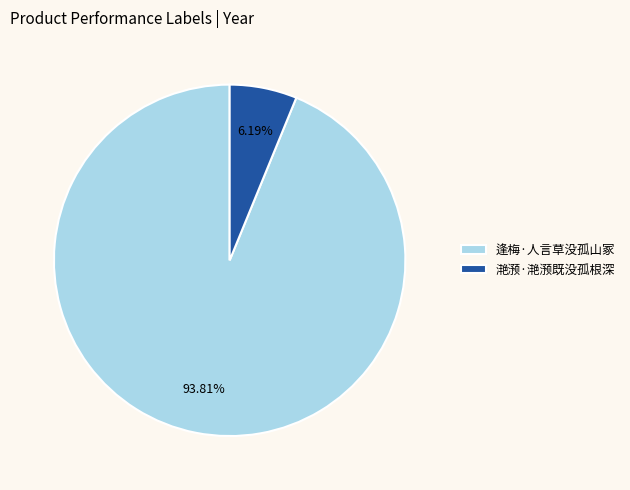

Does 滟滪·滟滪既没孤根深 account for over 50% of the chart?

No